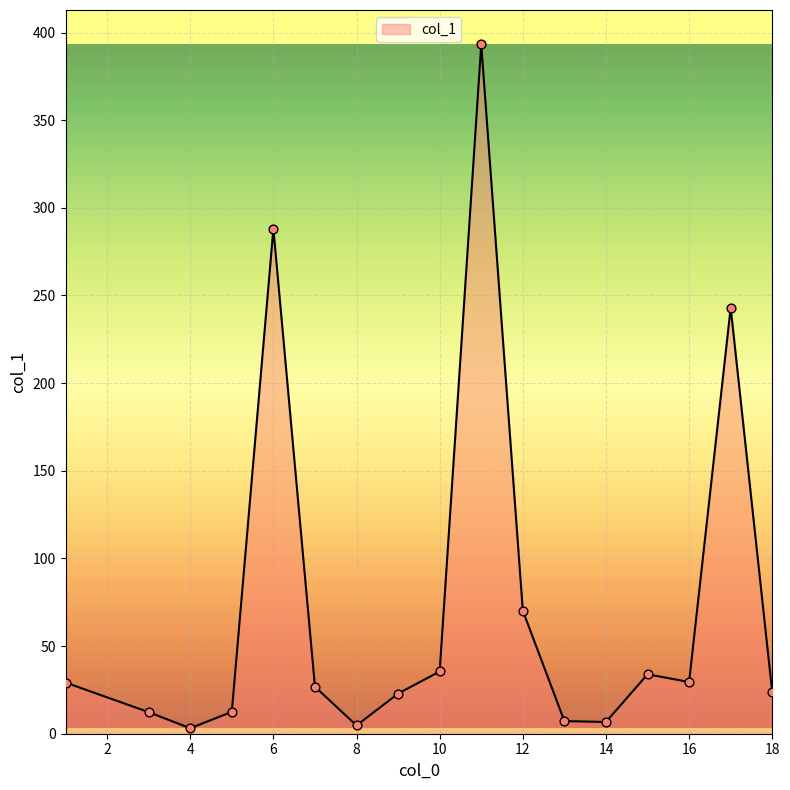

What is the maximum value shown in the chart?

393.2